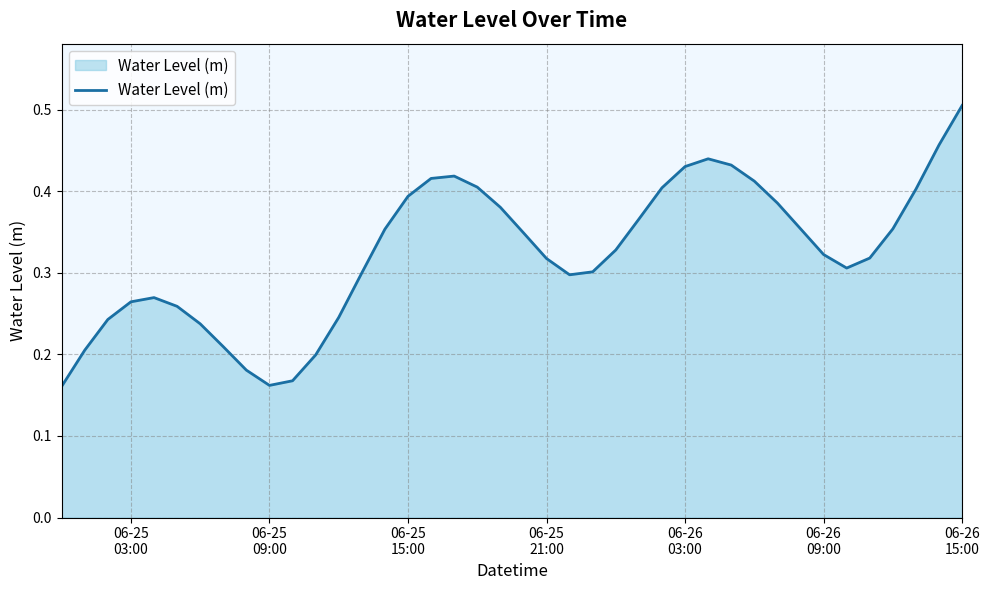

Where is the first local minimum?

06-25
09:00